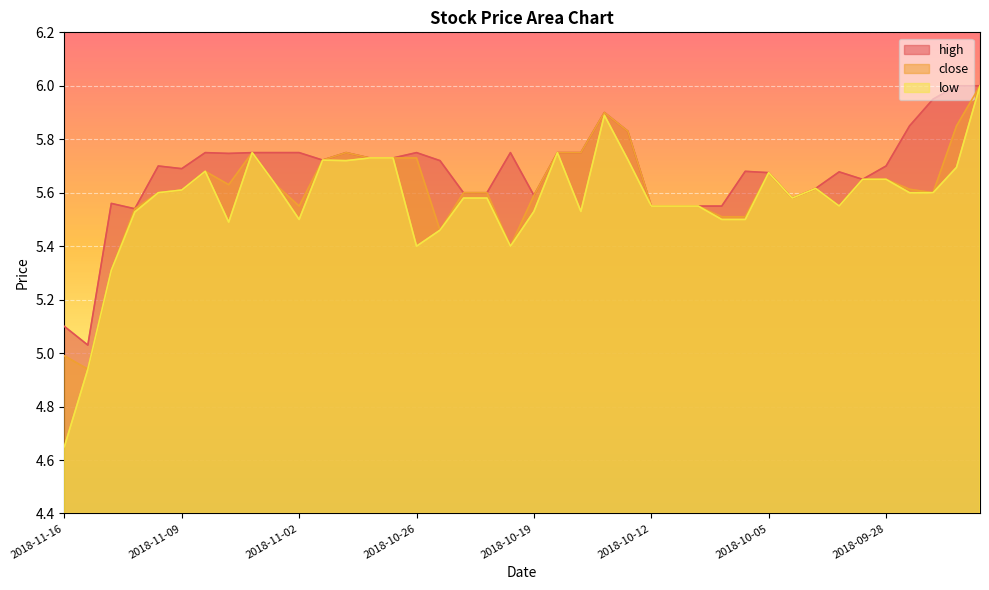

How many values in the low series exceed 5?

38